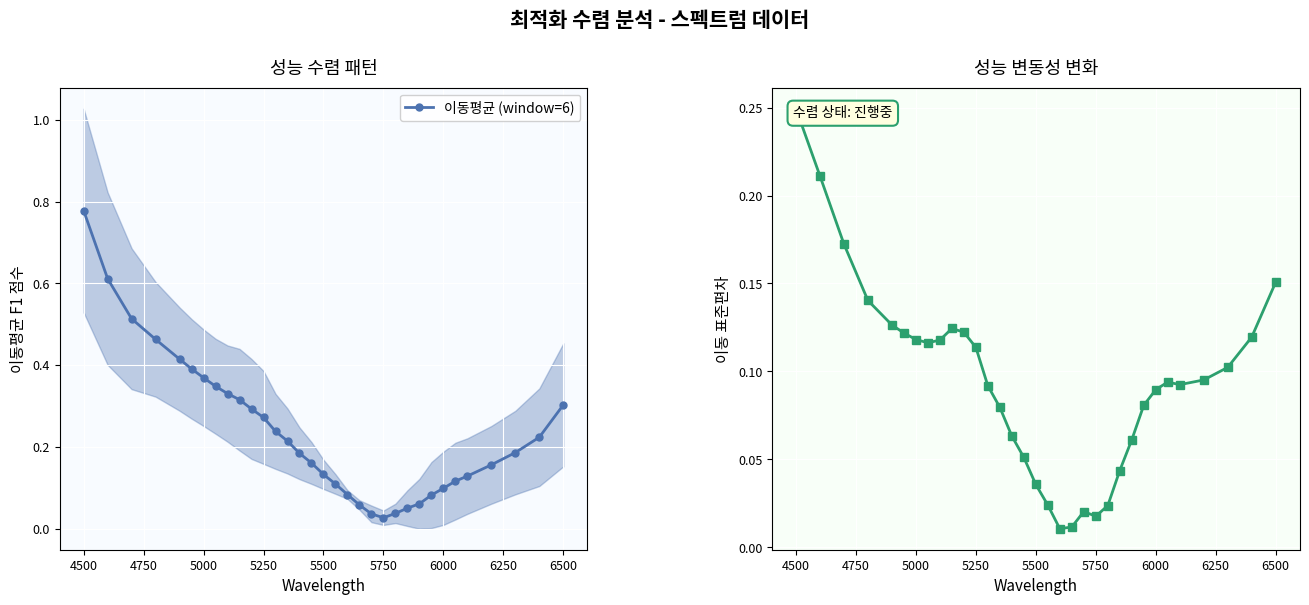

What is the sum of all 이동평균 (window=6) values?

7.8